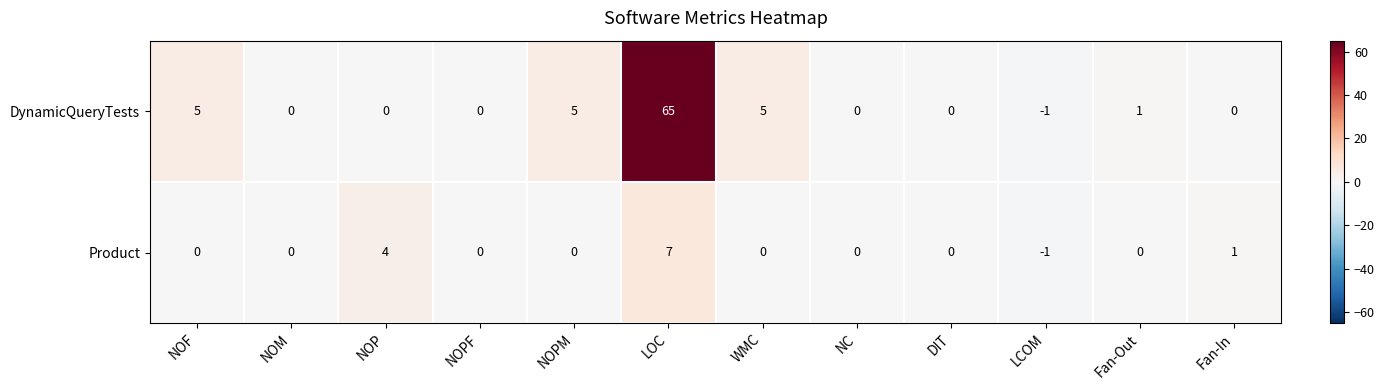

What is the difference between the maximum and second lowest values in the DynamicQueryTests series?

65